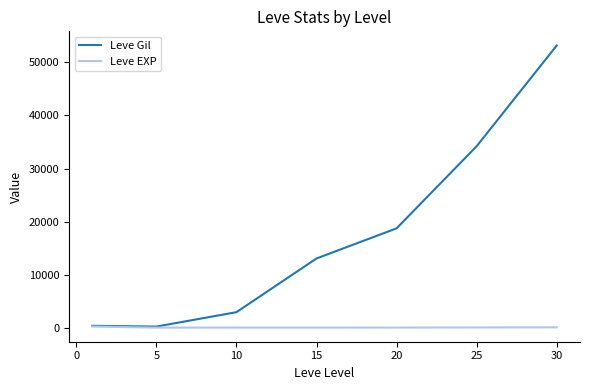

What is the greatest value displayed?

53202.5